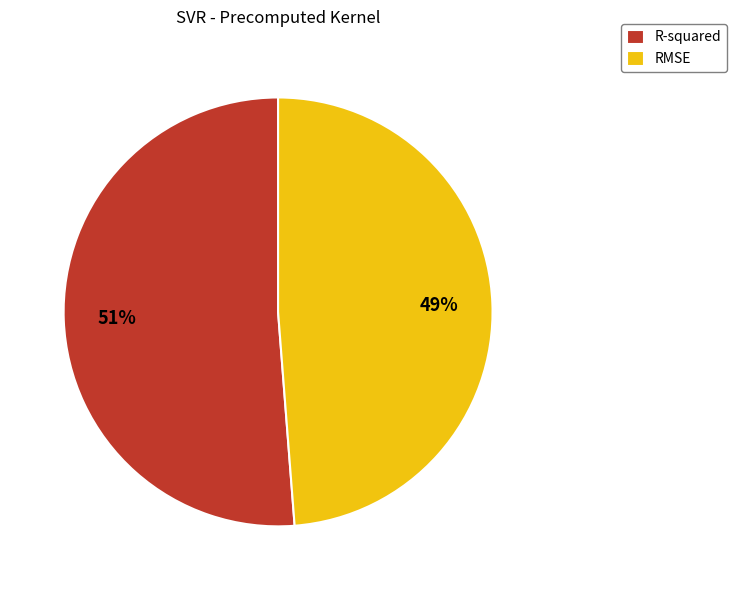

To the nearest percent, what is the difference between the largest and smallest slice percentages?

2%